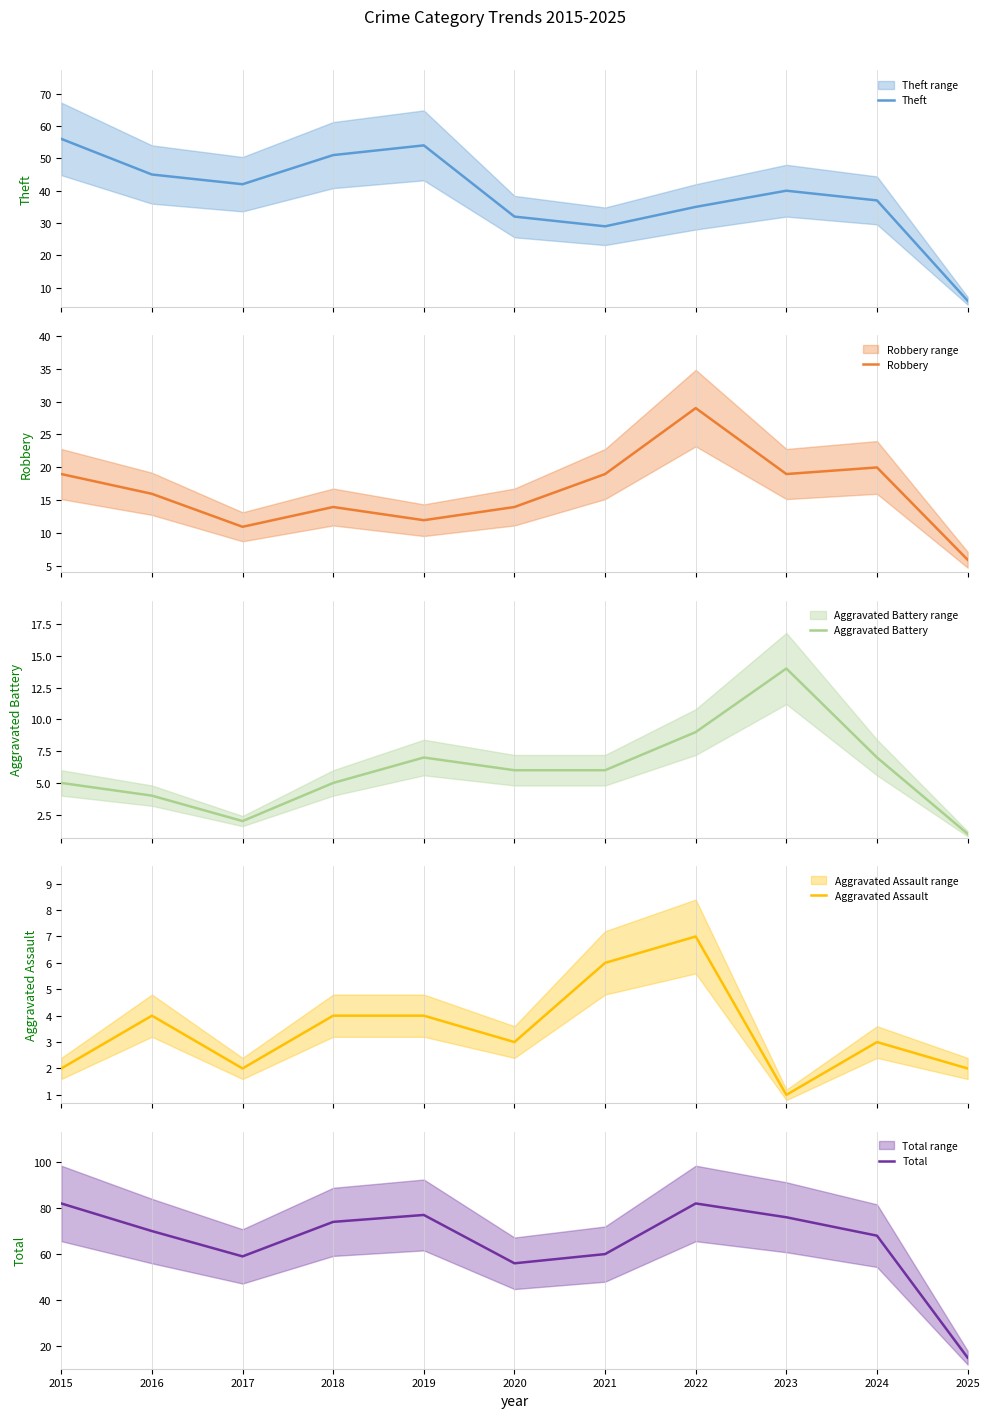

At which category does the chart reach its minimum across all series?

2025